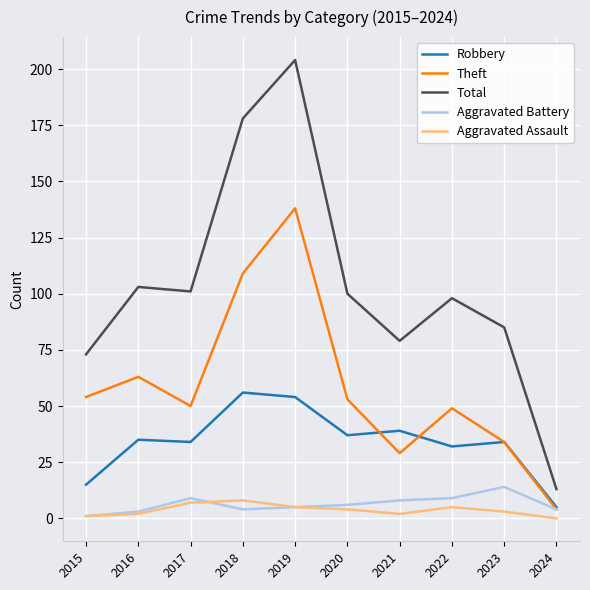

Reading right to left, extract all data points from this chart.

Robbery: 2024=5	2023=34	2022=32	2021=39	2020=37	2019=54	2018=56	2017=34	2016=35	2015=15
Theft: 2024=4	2023=34	2022=49	2021=29	2020=53	2019=138	2018=109	2017=50	2016=63	2015=54
Total: 2024=13	2023=85	2022=98	2021=79	2020=100	2019=204	2018=178	2017=101	2016=103	2015=73
Aggravated Battery: 2024=4	2023=14	2022=9	2021=8	2020=6	2019=5	2018=4	2017=9	2016=3	2015=1
Aggravated Assault: 2024=0	2023=3	2022=5	2021=2	2020=4	2019=5	2018=8	2017=7	2016=2	2015=1